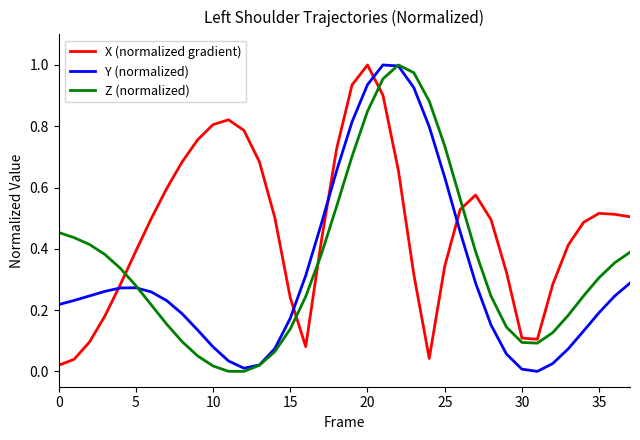

Which series ends up on top after the final intersection of Z (normalized) and X (normalized gradient)?

X (normalized gradient)